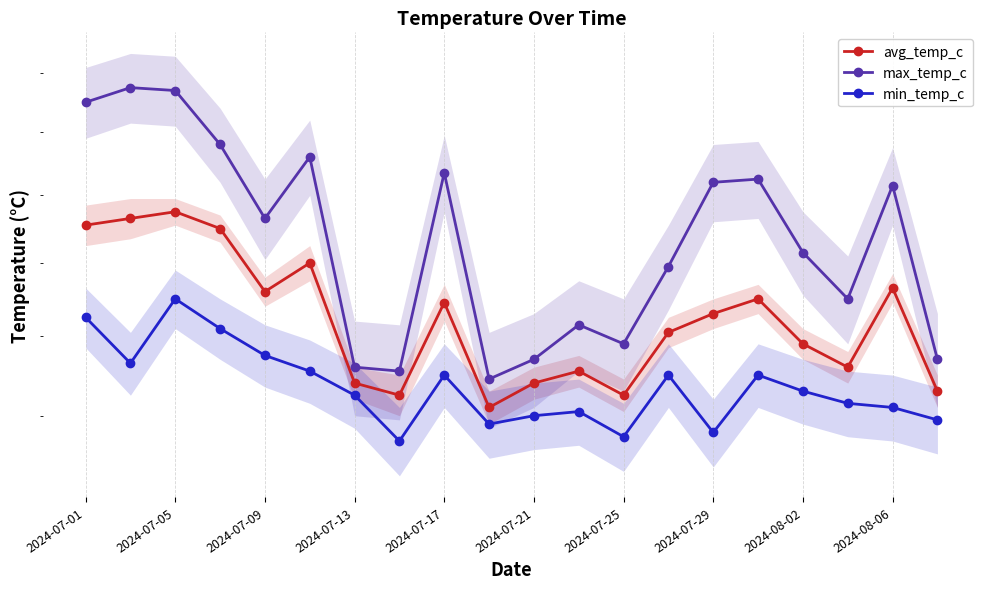

What is the greatest value displayed?

31.5